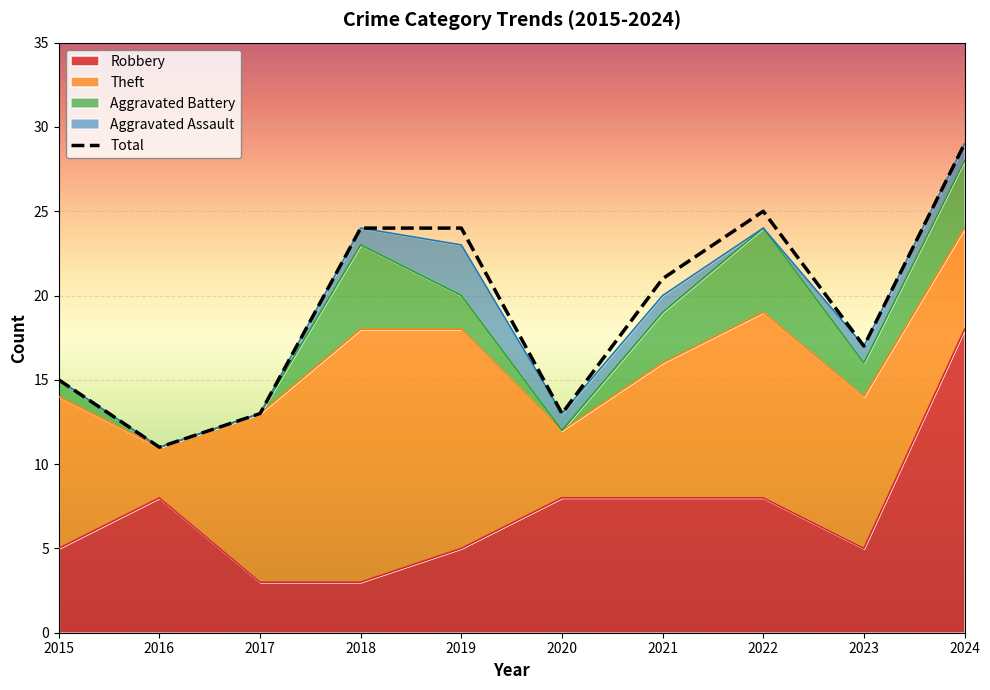

How many Aggravated Battery values are between 0 and 4?

8